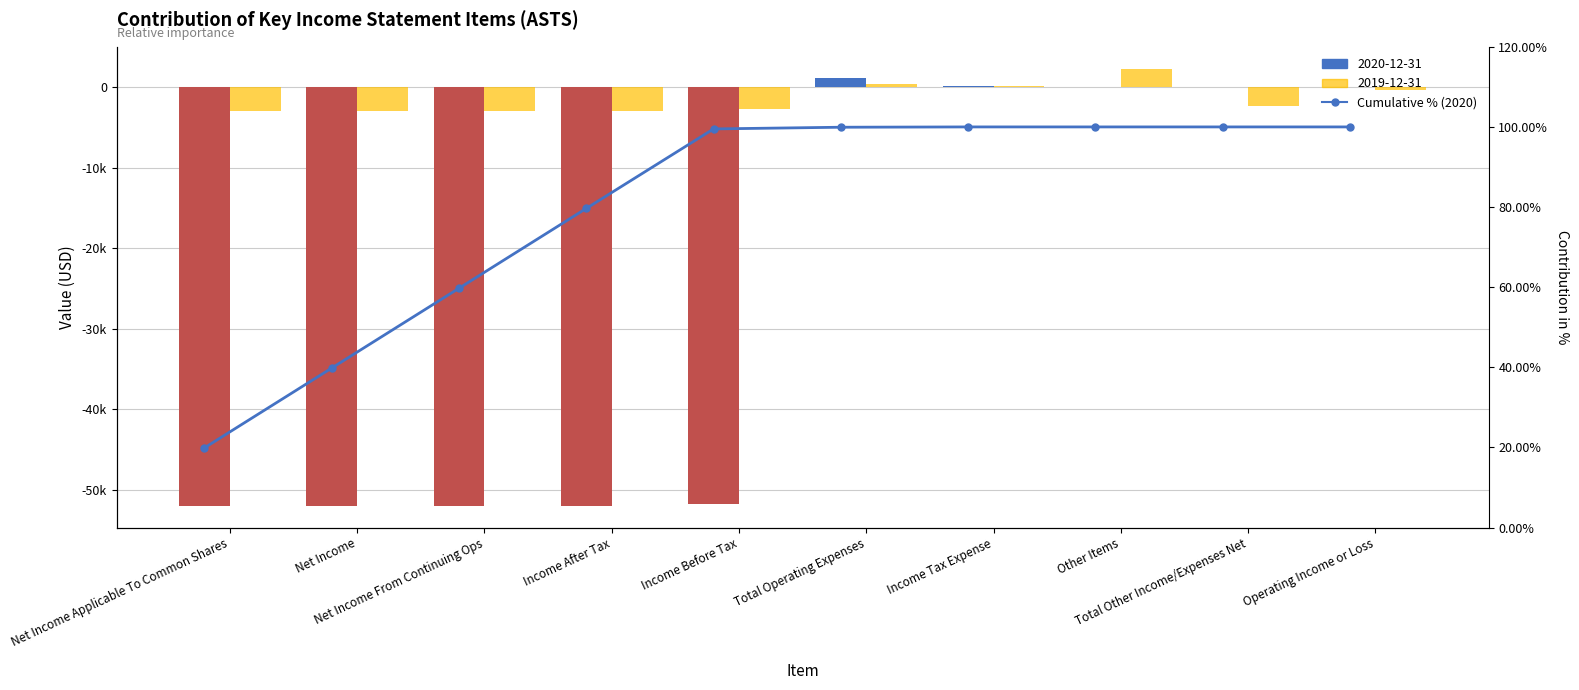

What position from the right is Net Income?

9